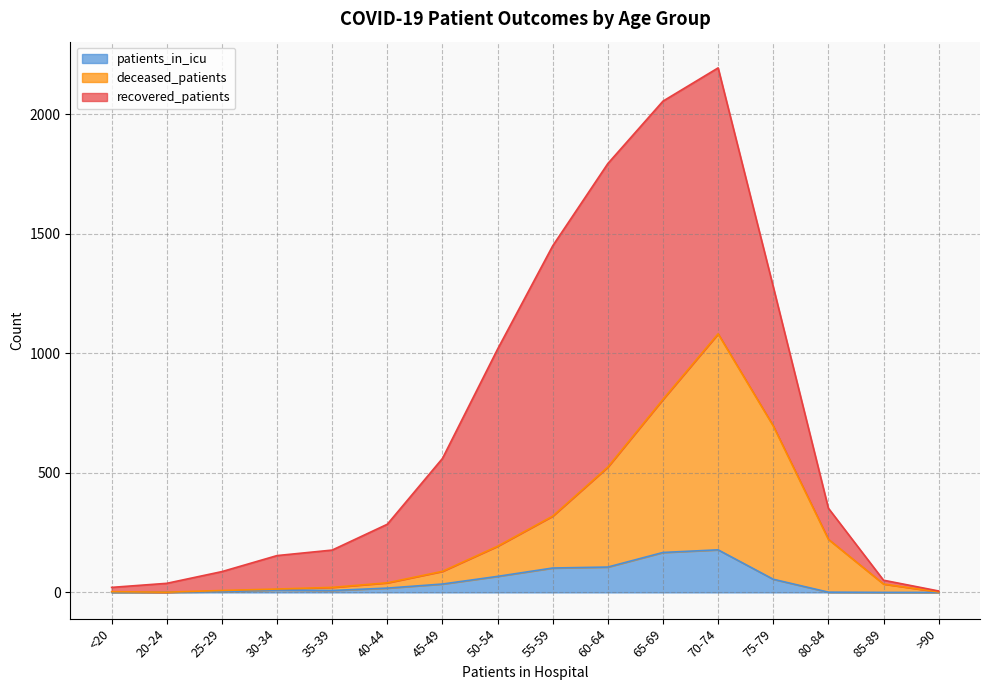

Does the chart have visible grid lines?

Yes